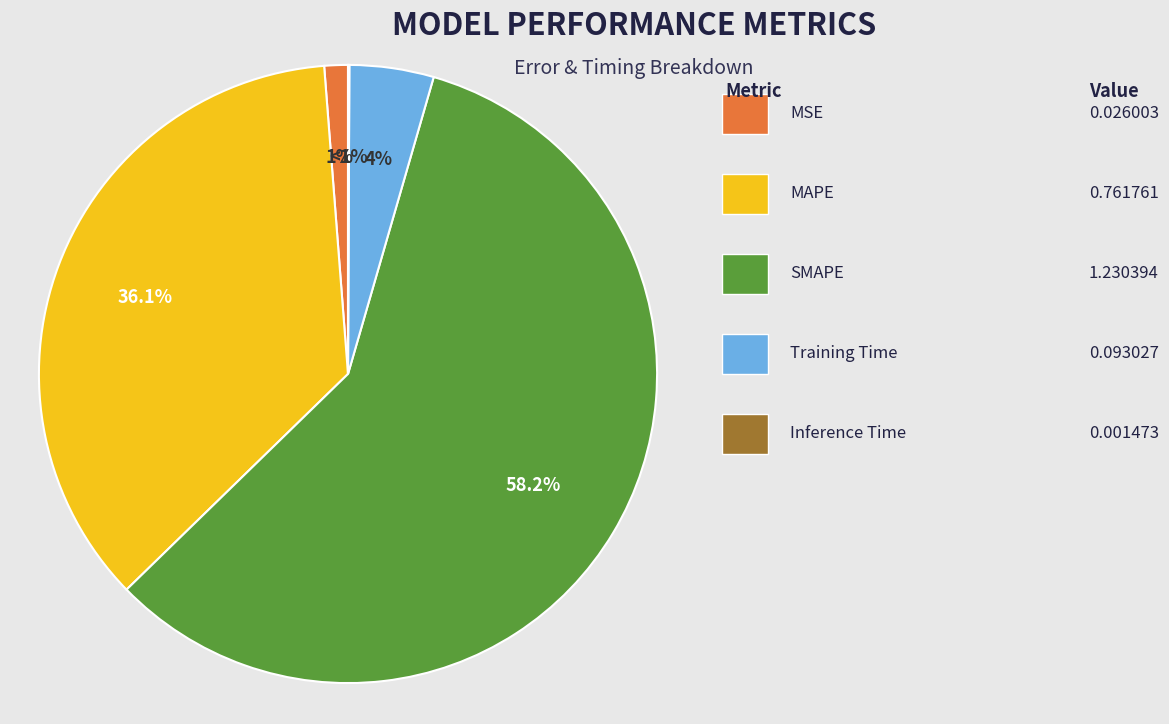

Which category has the biggest portion of the pie?

SMAPE